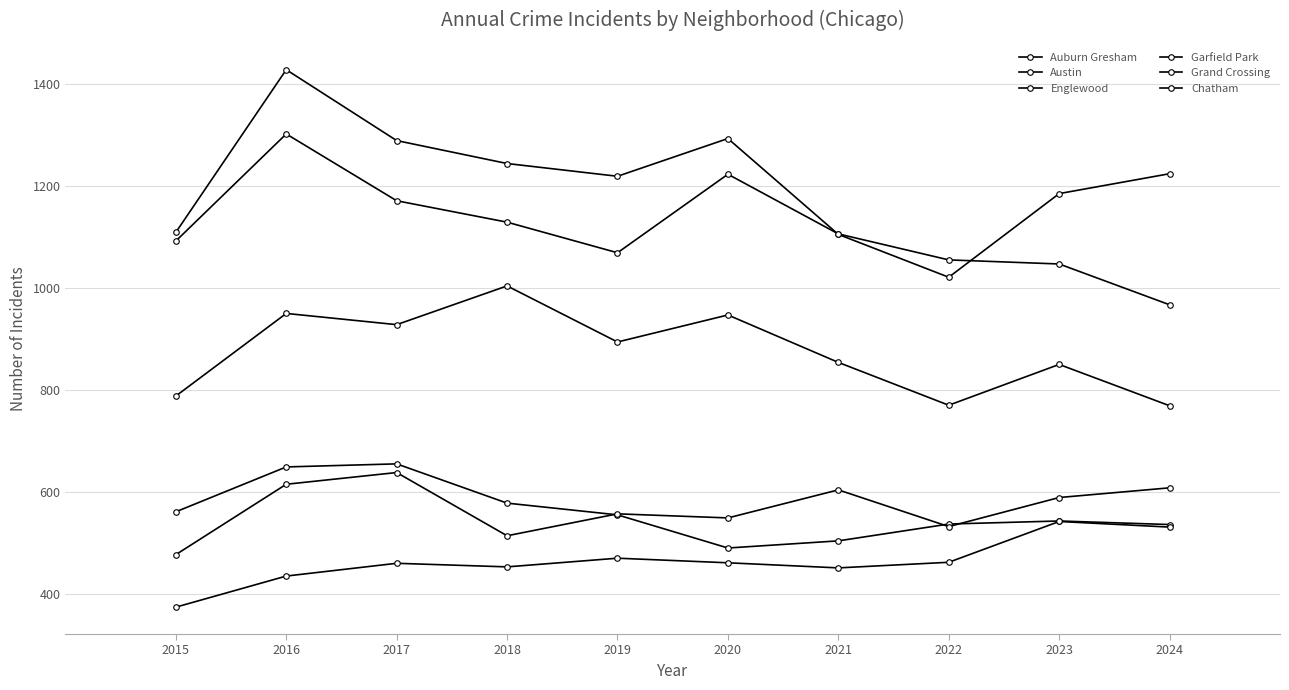

Between 2016 and 2020, which series saw the biggest shift?

Auburn Gresham